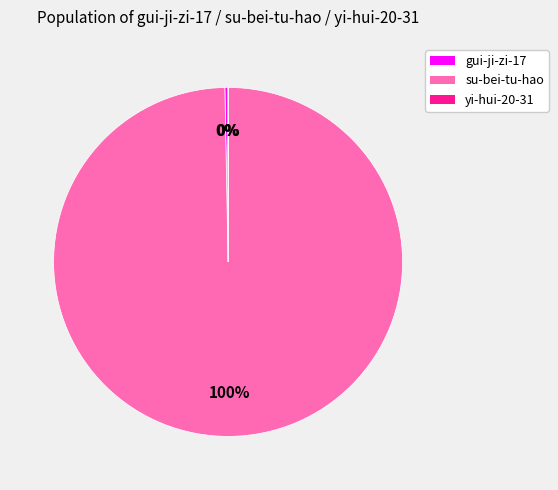

Do gui-ji-zi-17 and su-bei-tu-hao together represent more than half of the pie?

Yes